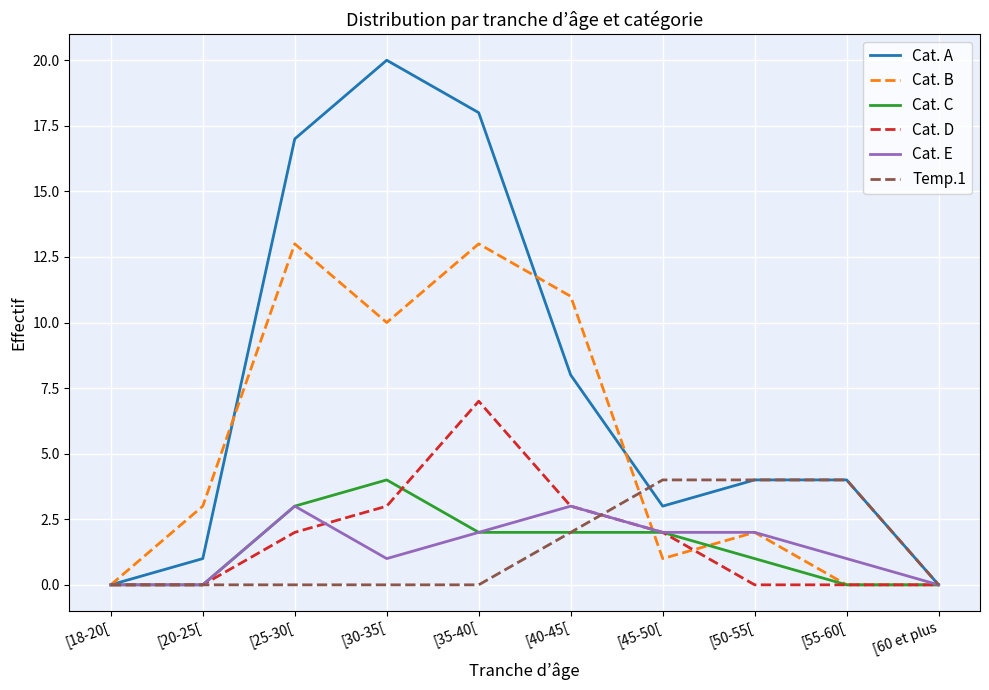

True or false: Cat. D and Cat. C cross at least once.

True